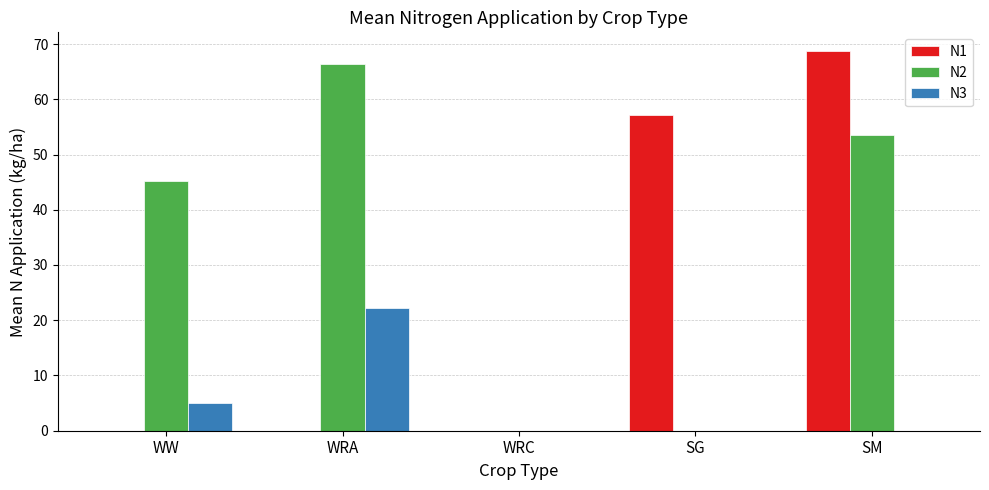

Which category has the highest value in the N2 series?

WRA